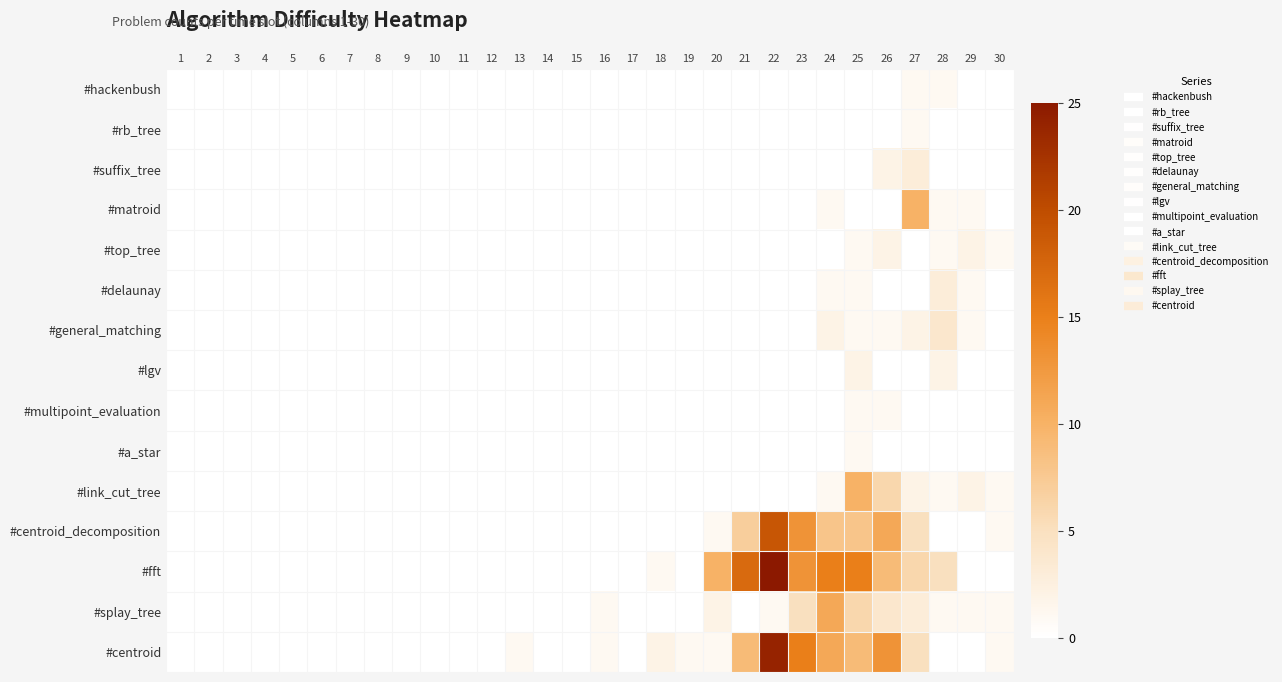

Which has a higher value, 24 or 27?

27